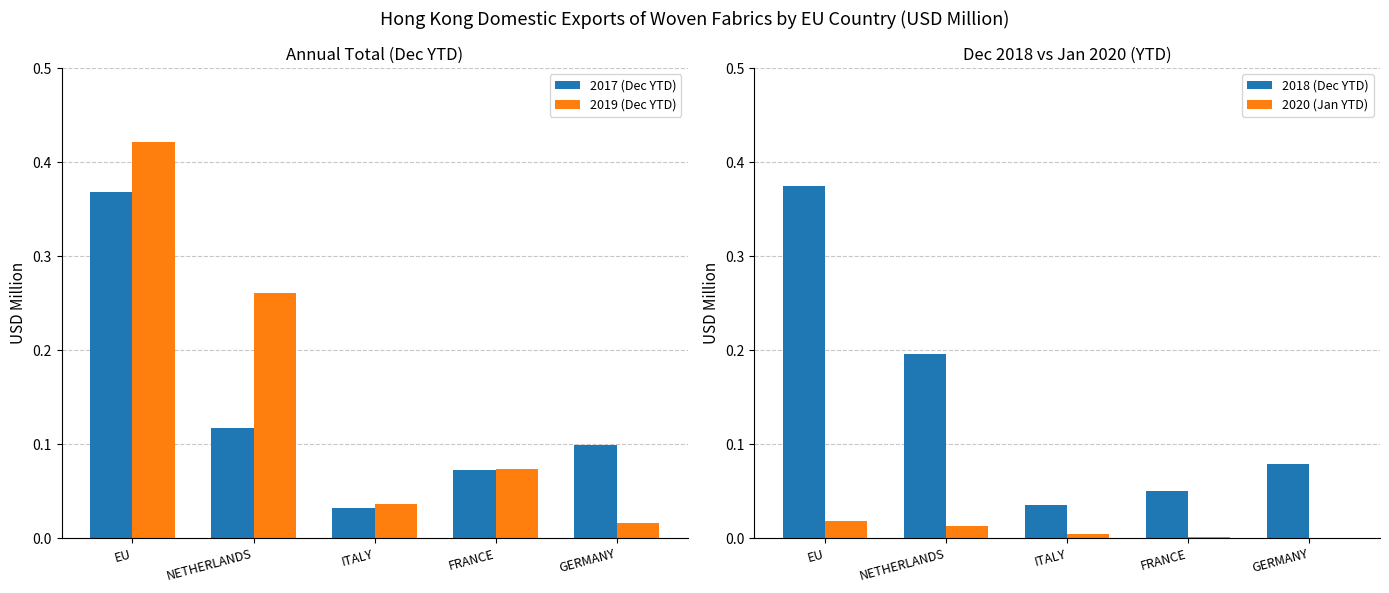

What is the difference between the highest and lowest values at NETHERLANDS?

0.2